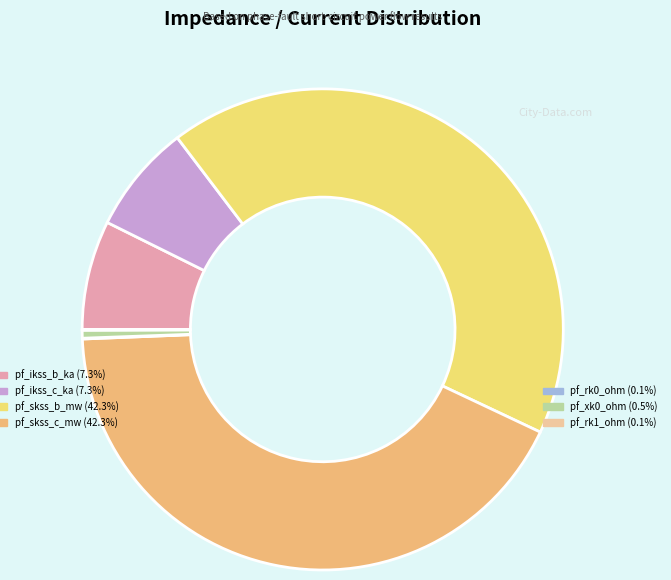

Is there any slice that represents more than half of the pie?

No